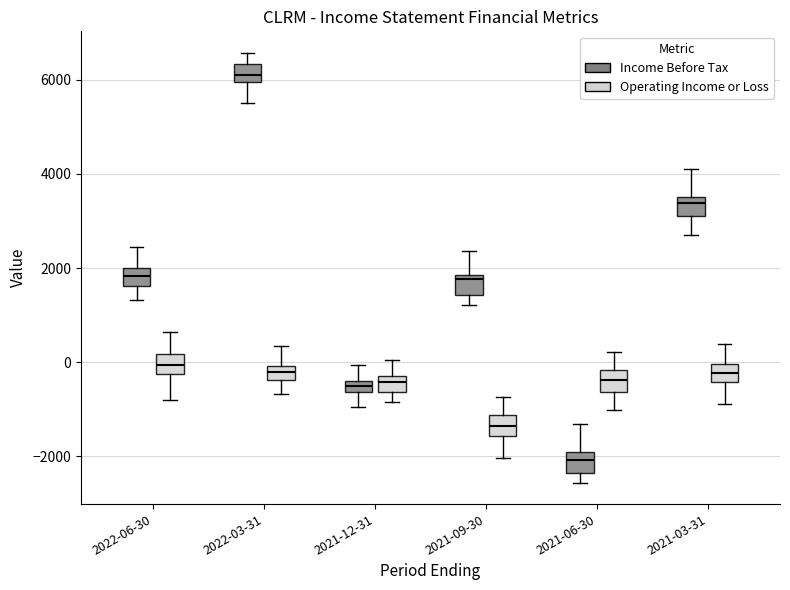

Which box's median line is the lowest?

2021-06-30 (Income Before Tax)